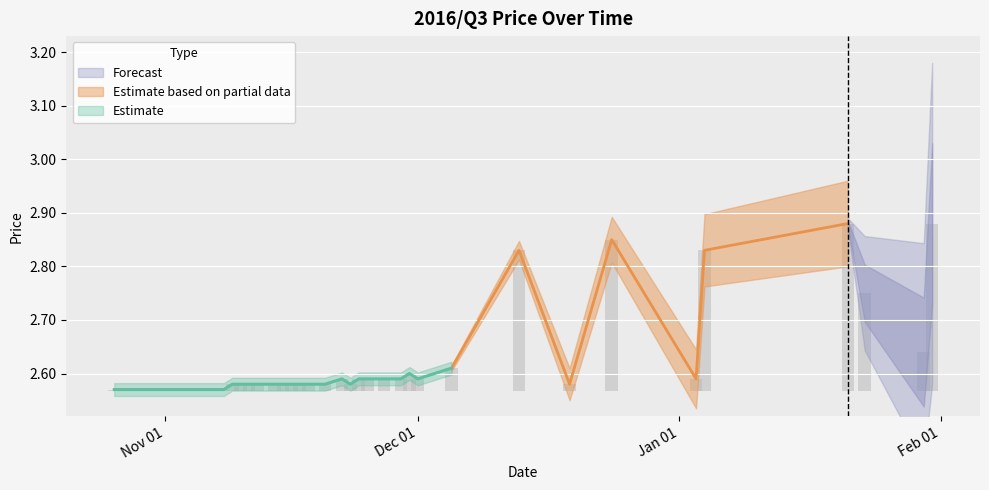

What is the difference between the maximum and second lowest values?

0.3